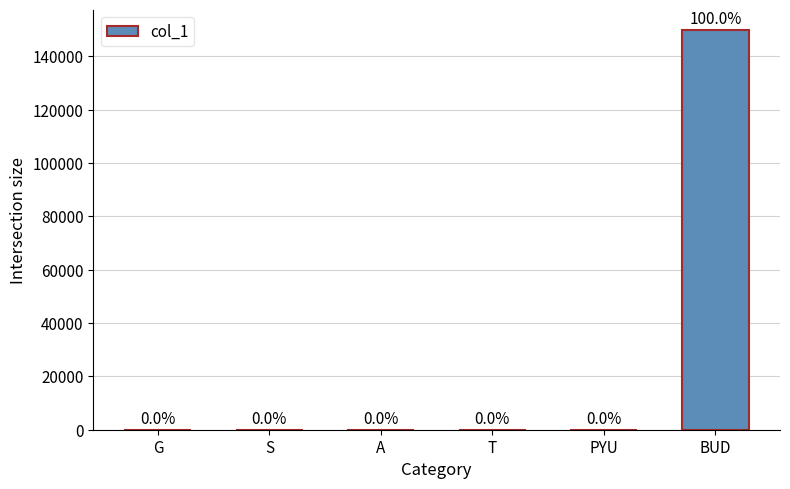

The value at BUD is 150000. True or false?

True